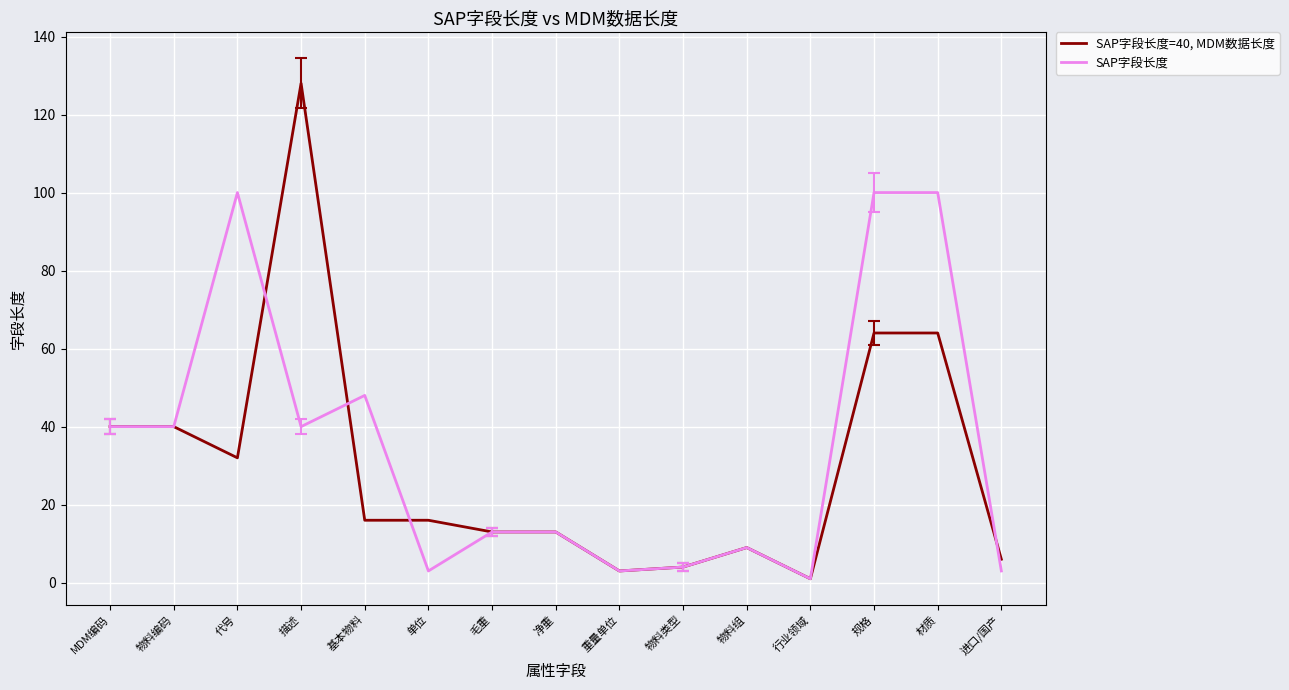

At which category is the sum across all series the highest?

描述